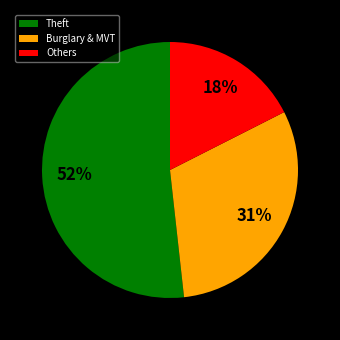

How many segments does this pie chart have?

3